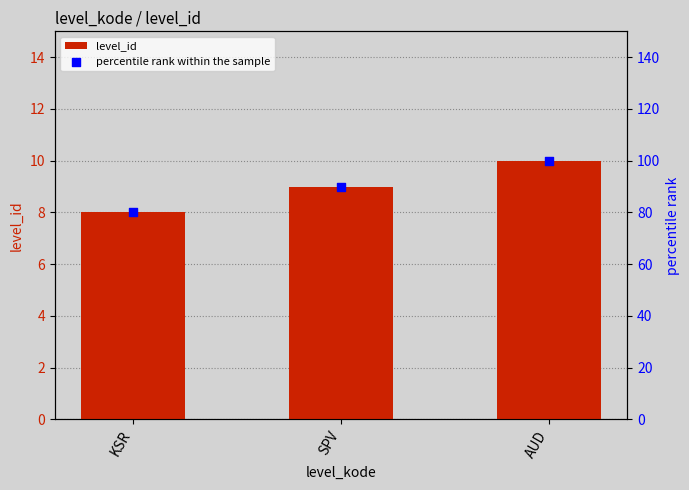

What are all the series names shown in the legend?

level_id, percentile rank within the sample